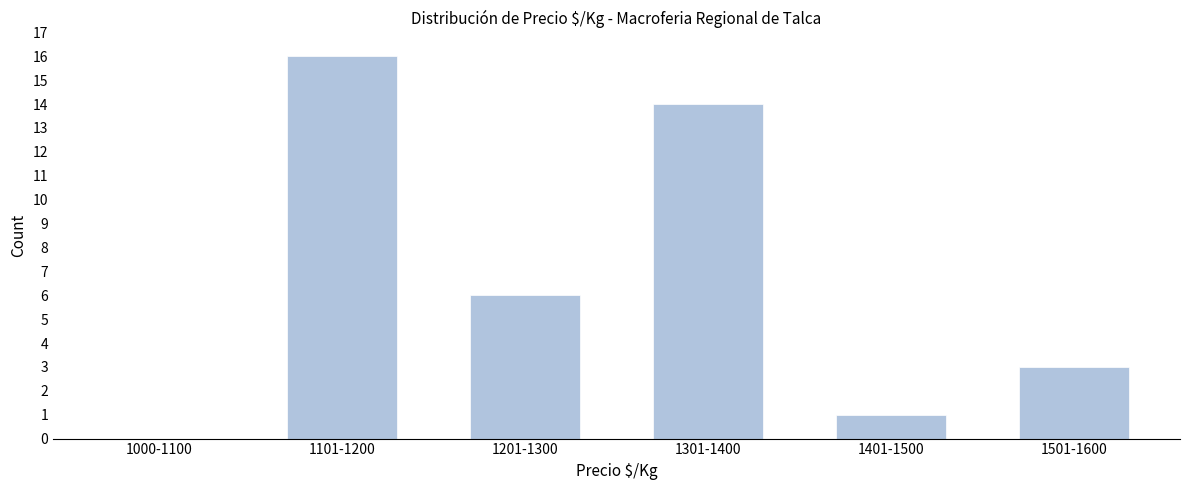

Reading left to right, extract all data points from this chart.

1000-1100=0	1101-1200=16	1201-1300=6	1301-1400=14	1401-1500=1	1501-1600=3